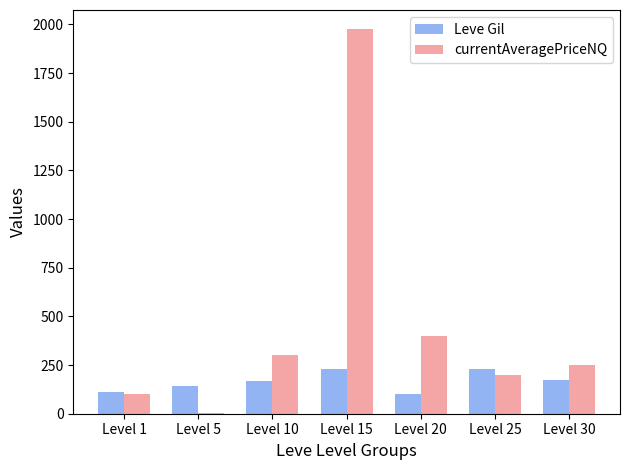

Which series has the largest total across all categories?

currentAveragePriceNQ